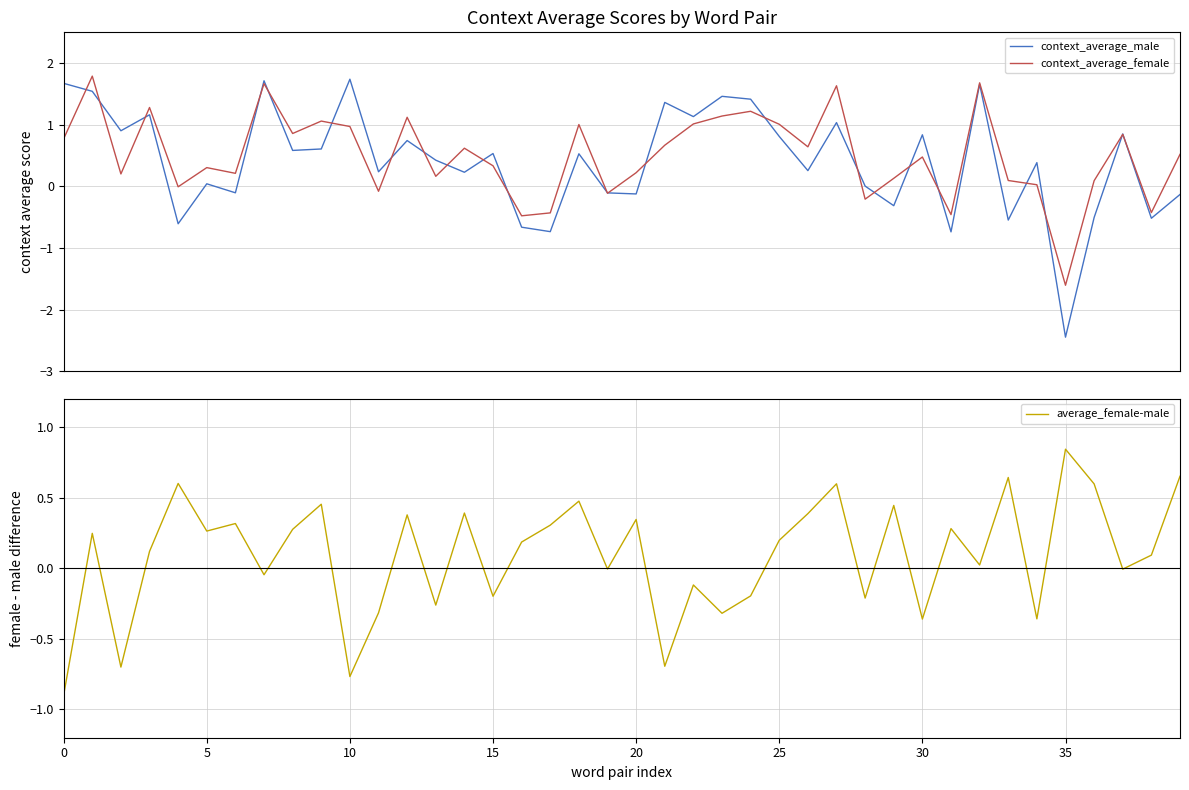

Rank the series by their average value, from highest to lowest.

context_average_female, context_average_male, average_female-male